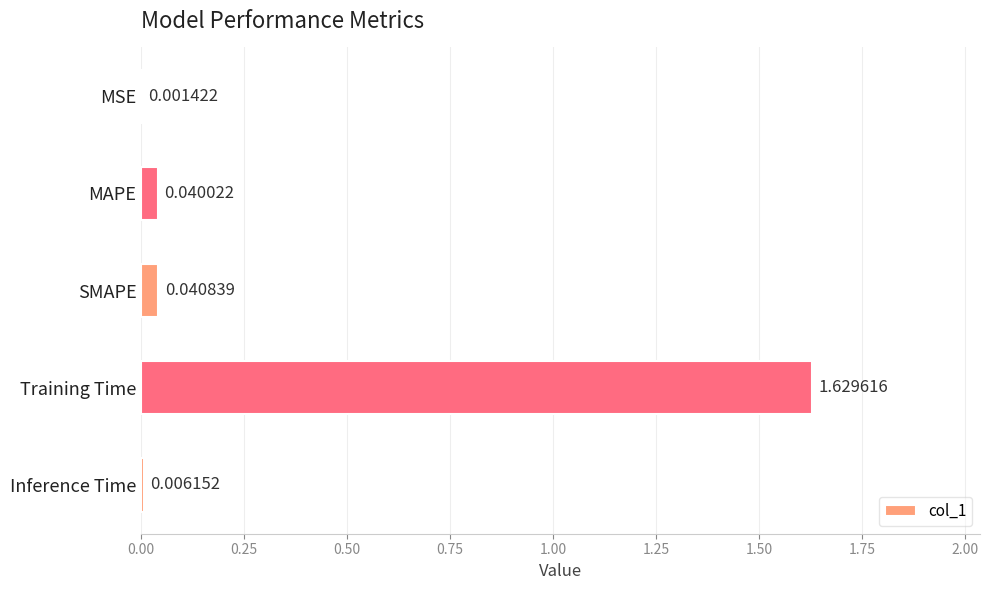

At which label is the value closest to 0?

MSE